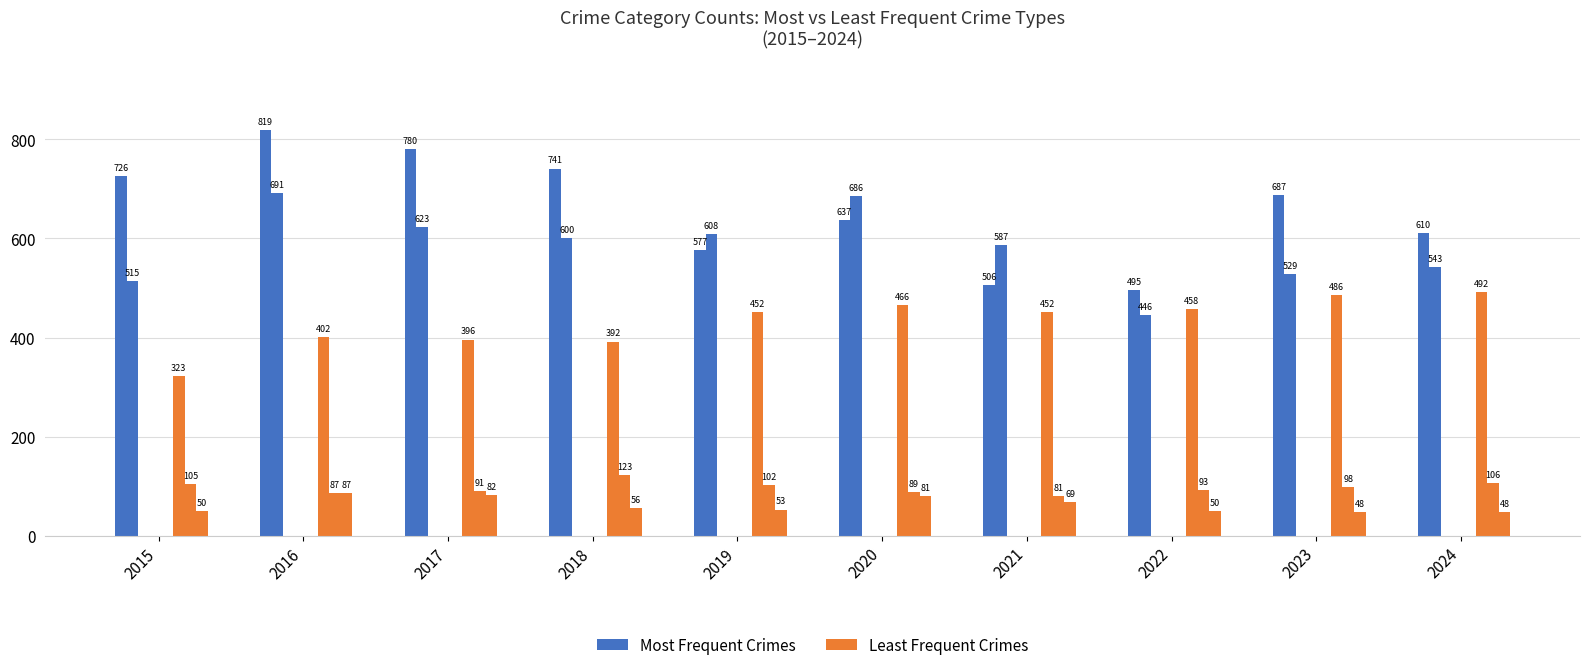

How many series are shown in this chart?

2